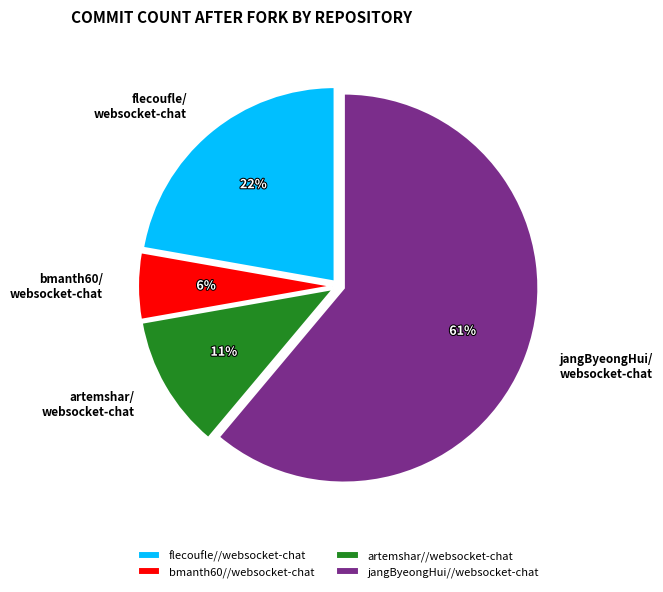

To the nearest percent, what is the average slice percentage?

25%